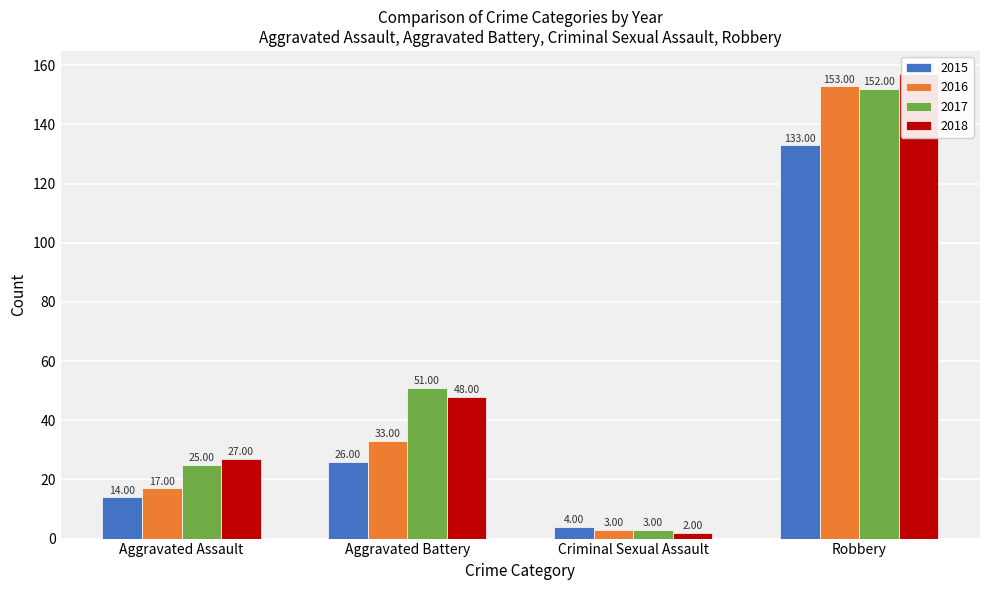

At how many categories does at least one series exceed 76?

1